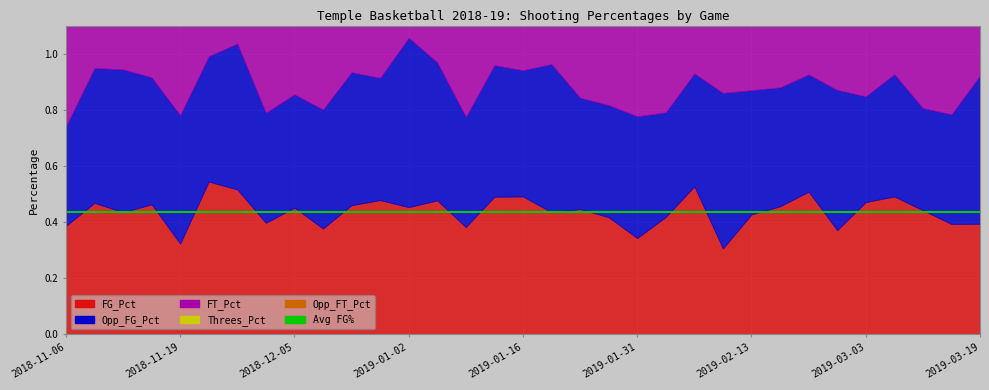

Which series ends up on top after the final intersection of Opp_FG_Pct and Threes_Pct?

Opp_FG_Pct